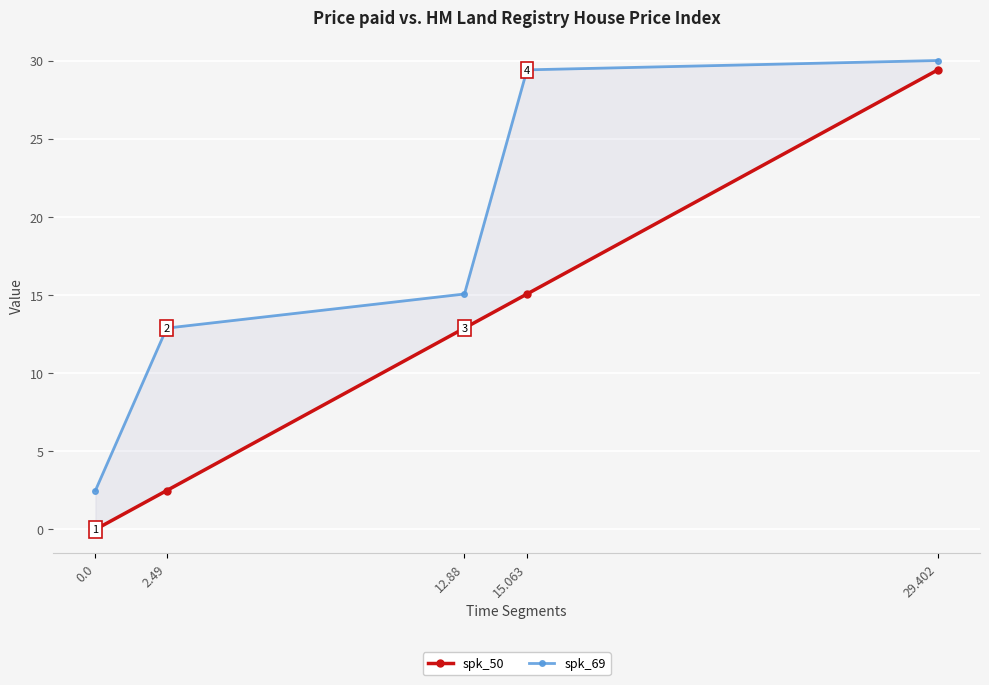

What is the difference between the spk_69 values at 12.88 and 2.49?

2.2